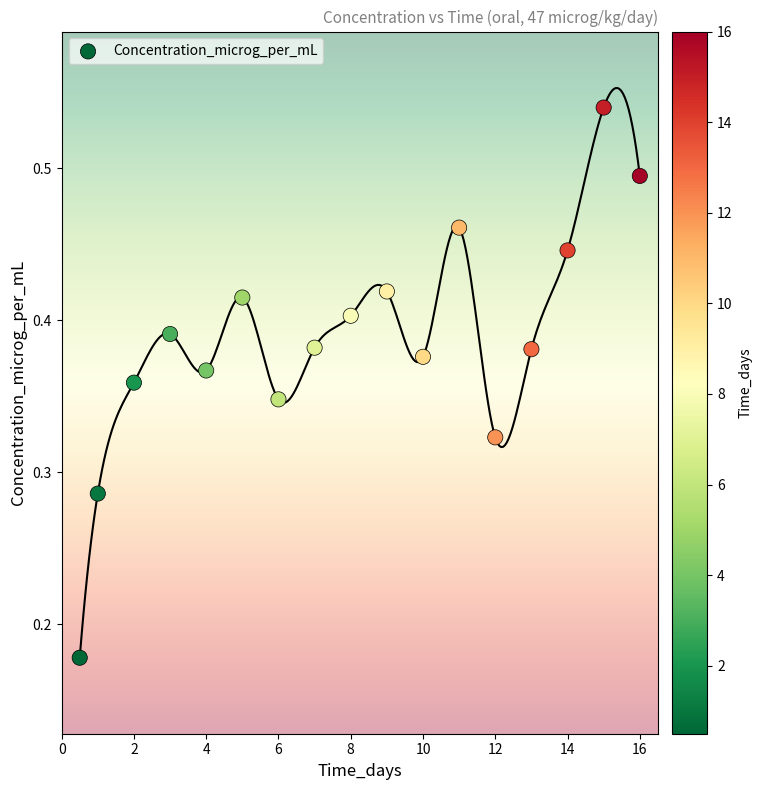

What is the range of X values (max minus min)?

15.5